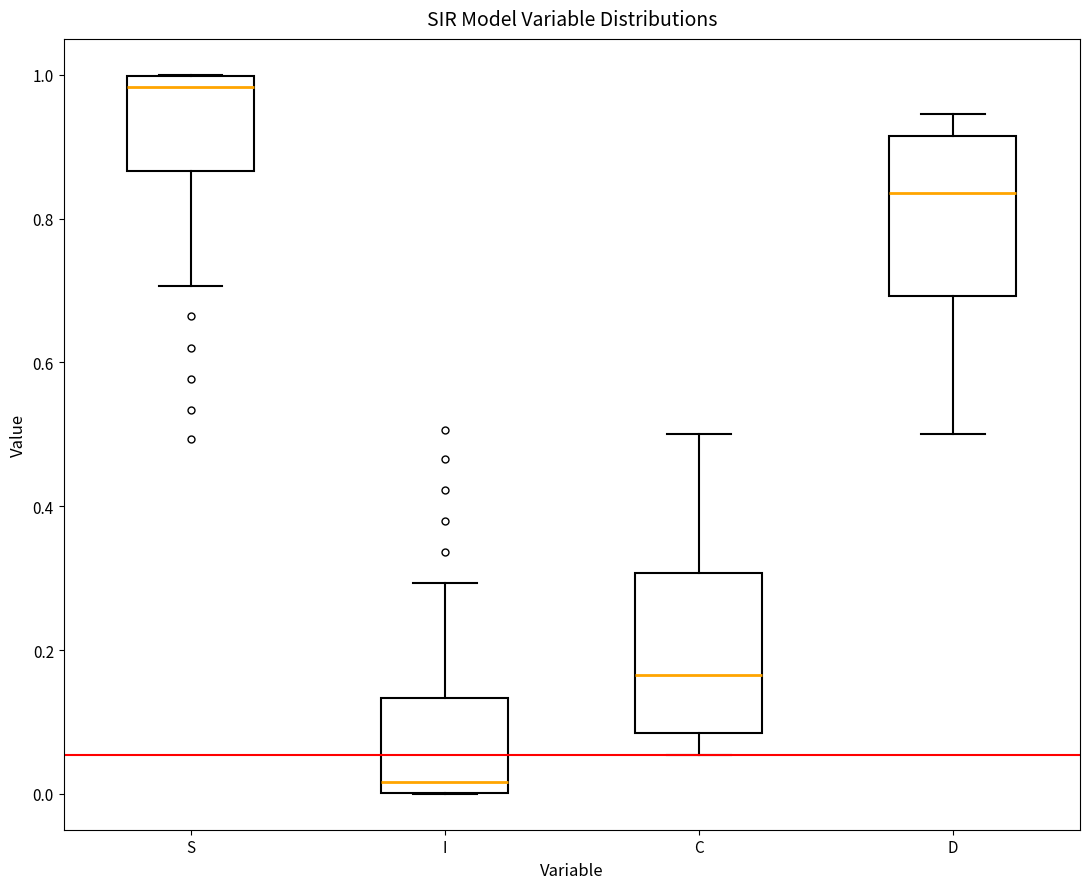

Which box's median line is the lowest?

I